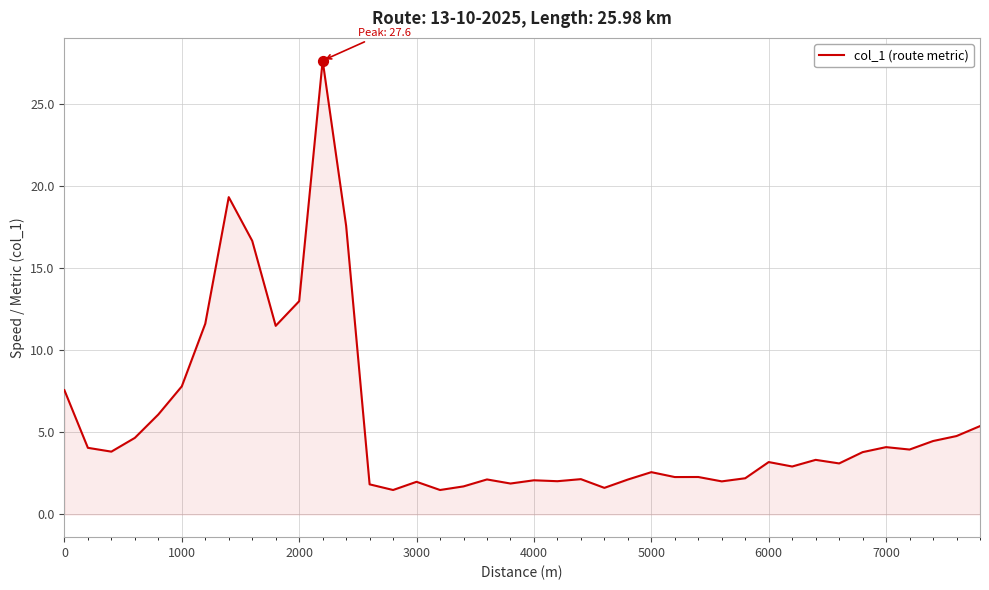

What is the maximum value shown in the chart?

27.6